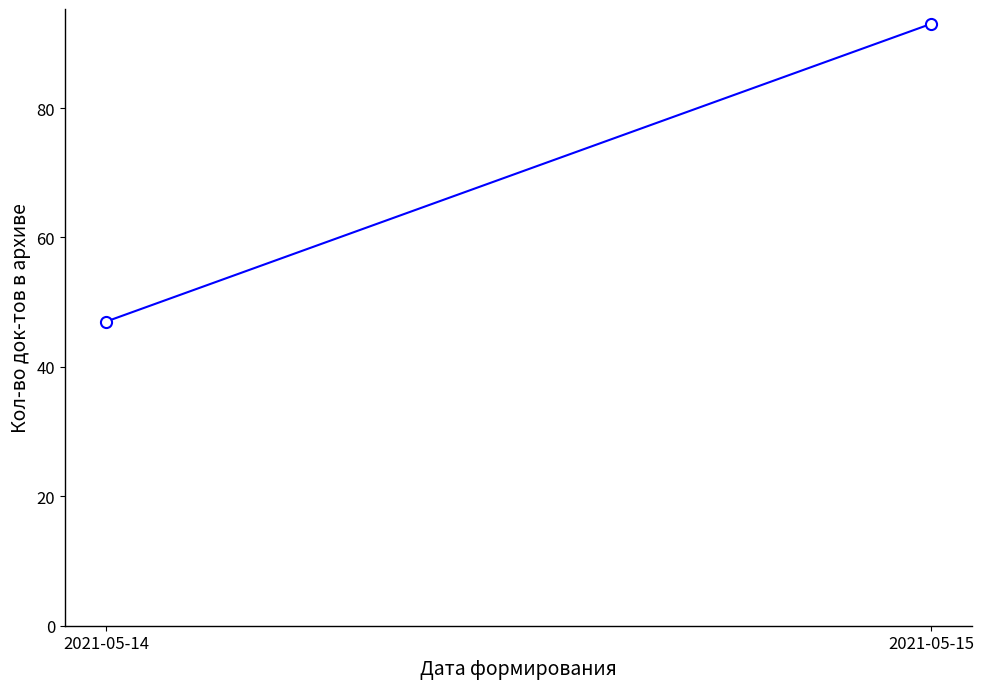

Between 2021-05-15 and 2021-05-14, which is larger?

2021-05-15